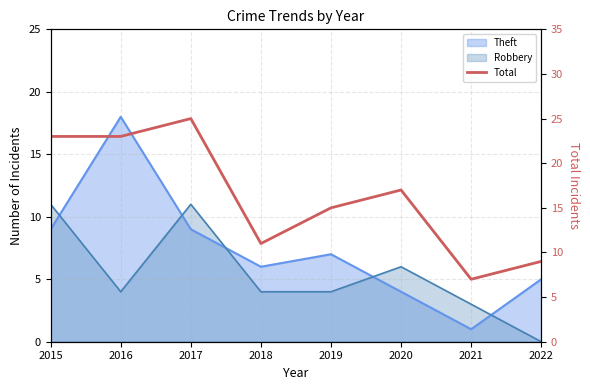

Which label corresponds to the largest value in the chart?

2017